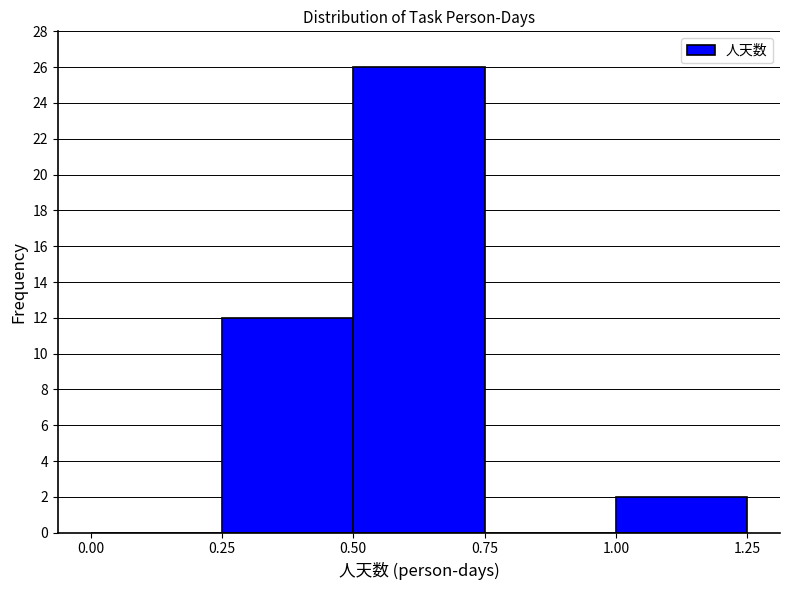

Over which range of the x-axis is the bar tallest?

0.50 to 0.75